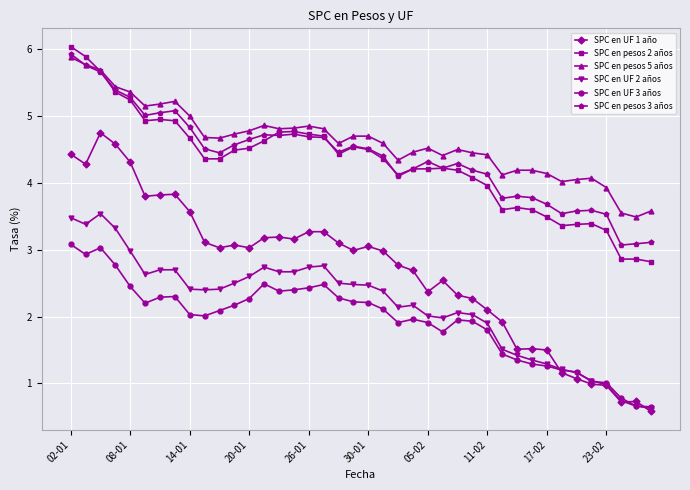

What is the minimum value for SPC en UF 2 años?

0.6